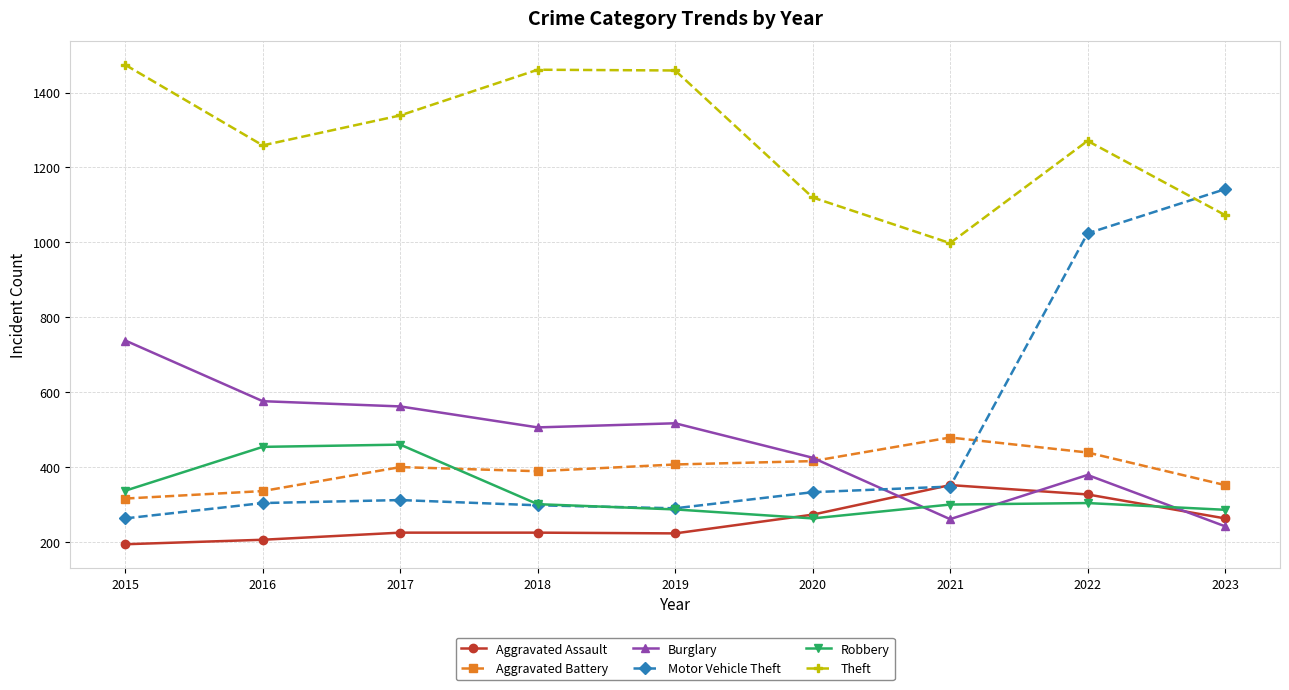

What is the spread (max minus min) of values at 2023?

900